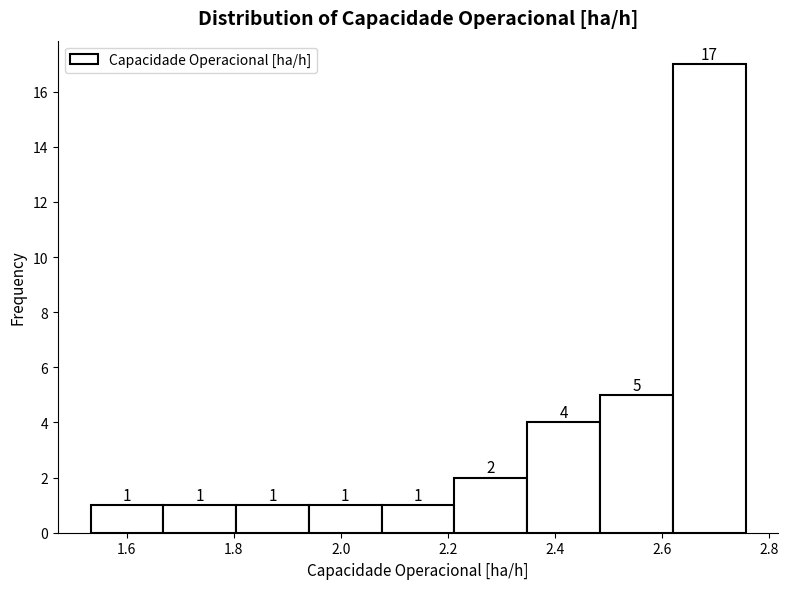

Which range on the x-axis has the tallest bar?

2.62 to 2.76